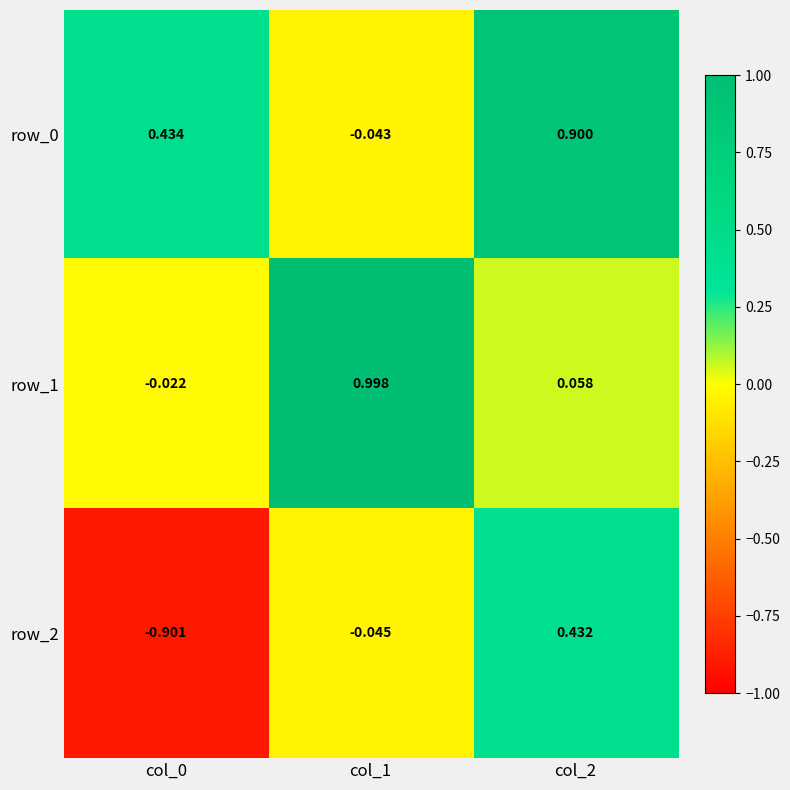

Is the value of row_1 at col_2 greater than the value of row_0 at col_1?

Yes